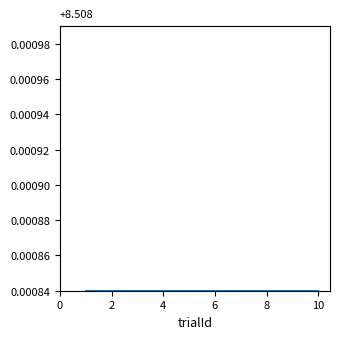

What are all the series names shown in the legend?

isiDuration, itiDuration